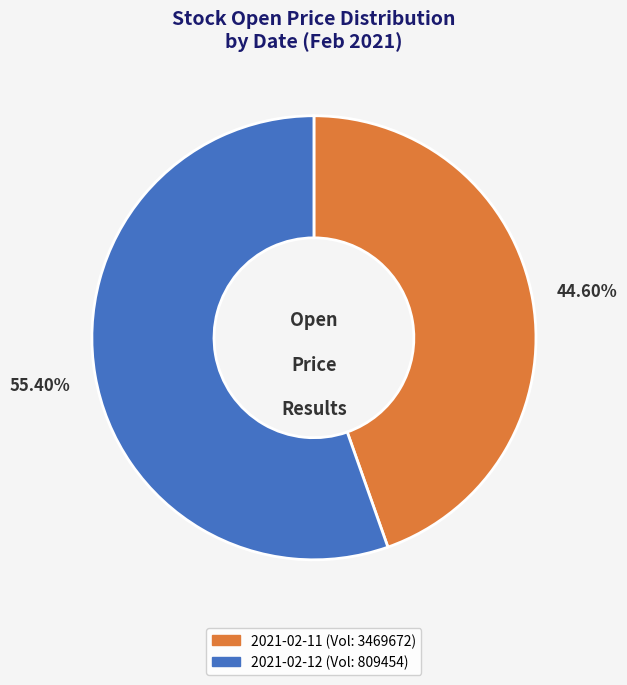

Does any single category account for the majority?

Yes